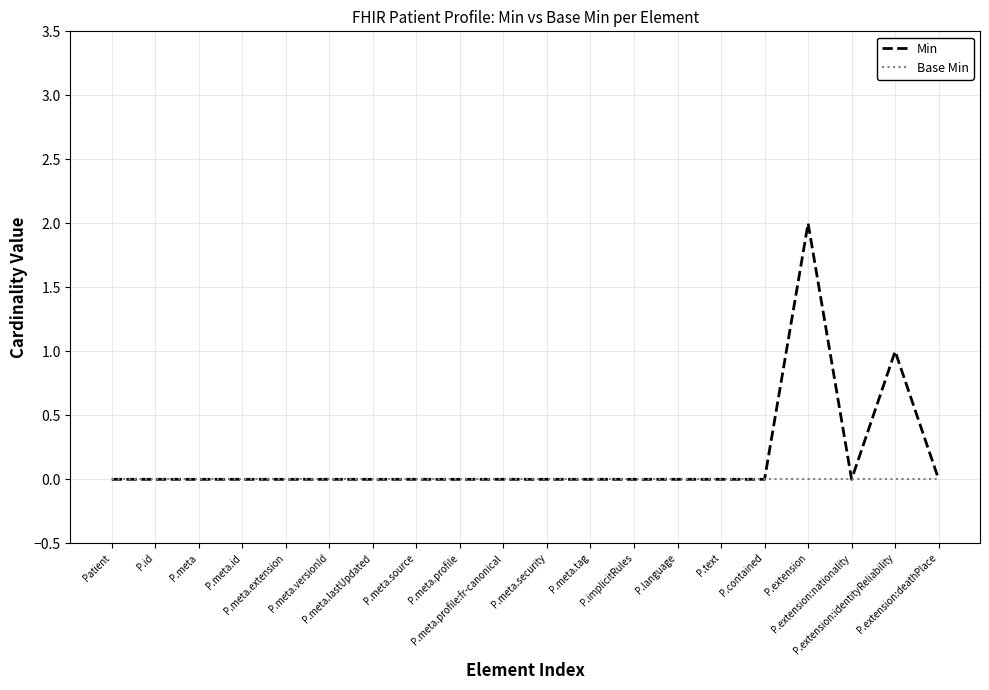

List the series in order of their peak value, lowest first.

Base Min, Min